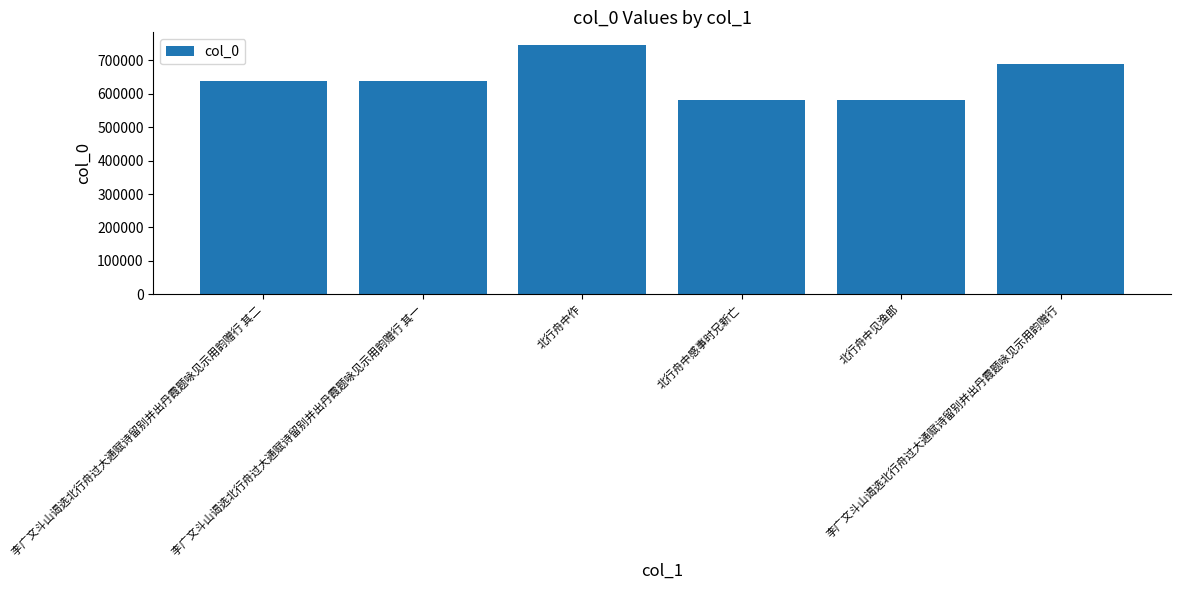

What is the sum of all values?

3869831